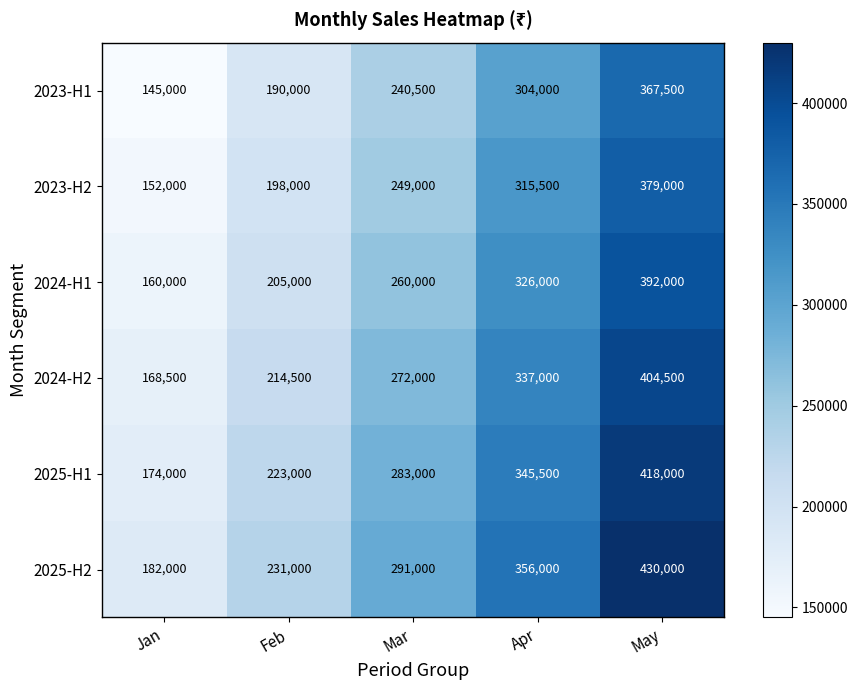

At how many categories does at least one series exceed 338104?

2